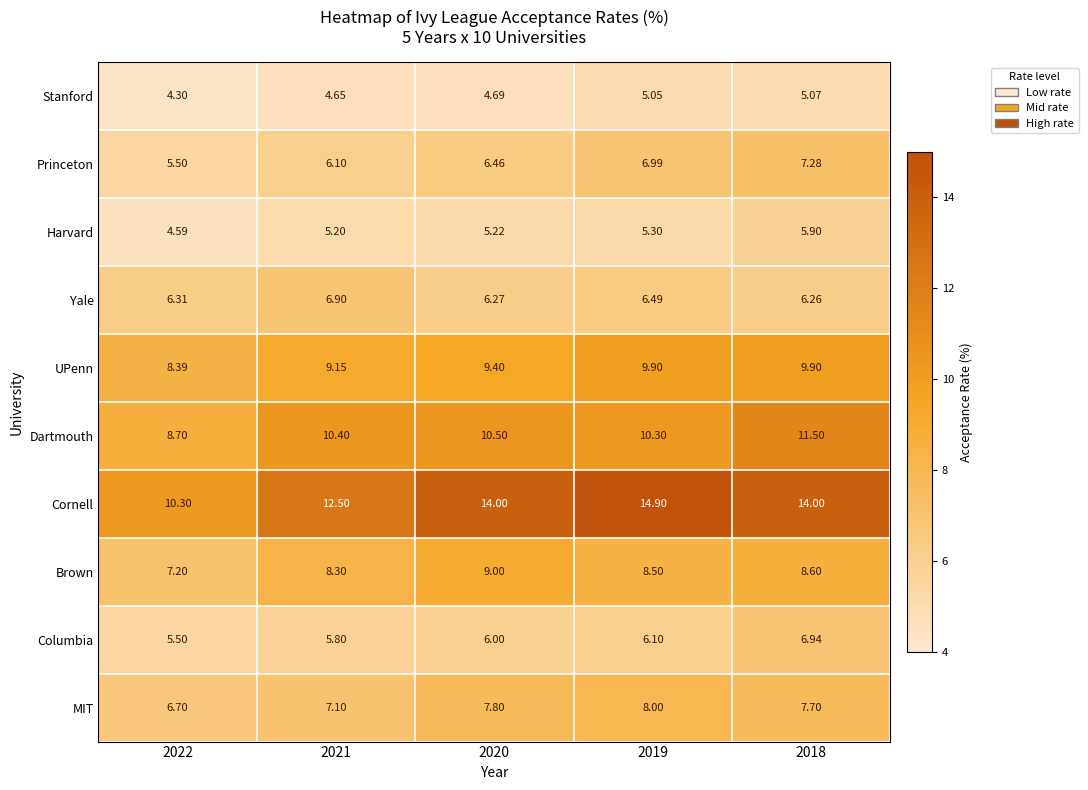

Which series changed the most between 2021 and 2019?

Cornell